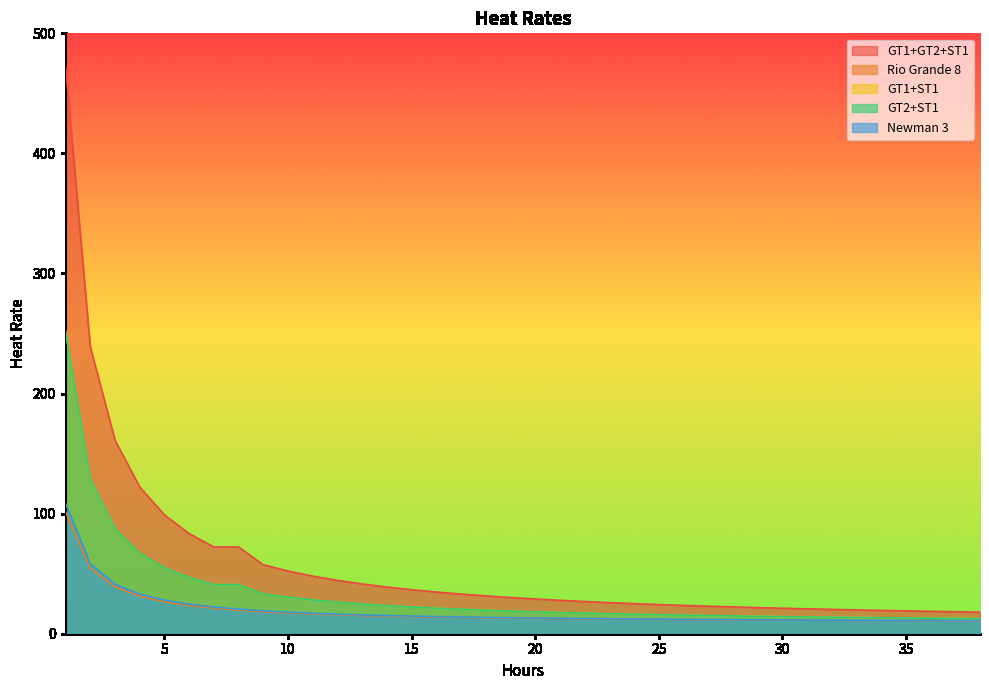

What is the sum of the GT1+ST1 values at 11 and 5?

83.2